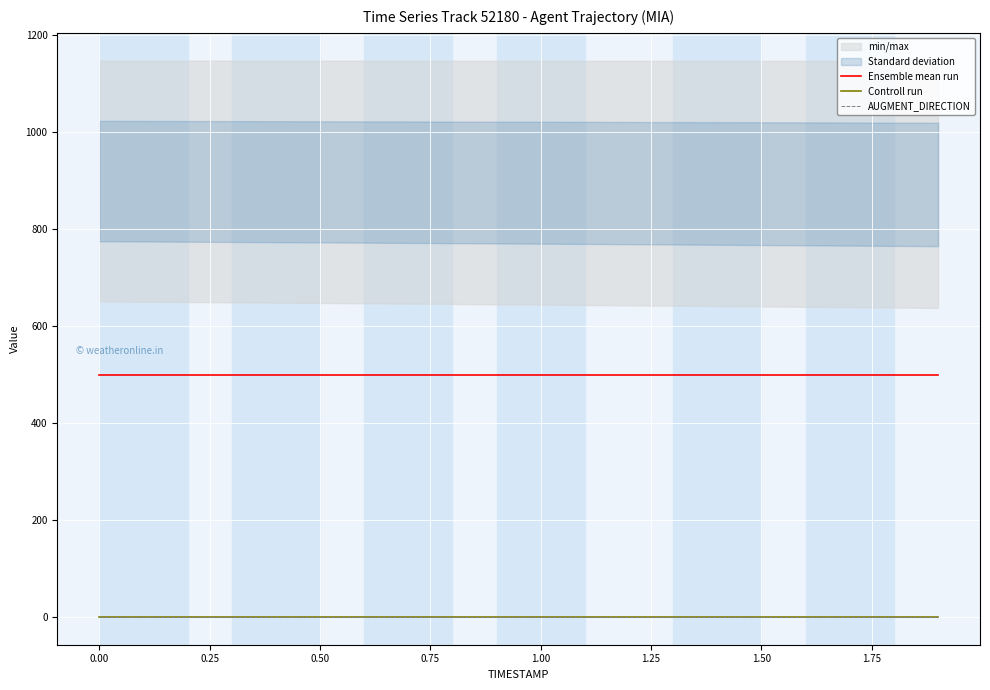

True or false: Controll run and AUGMENT_DIRECTION intersect in this chart.

False